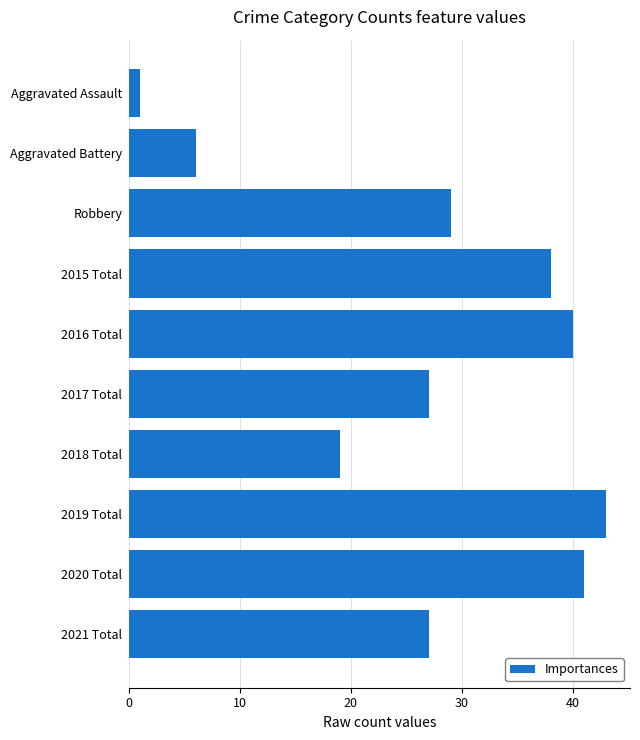

What is the approximate value at 2020 Total, to the nearest 5?

40